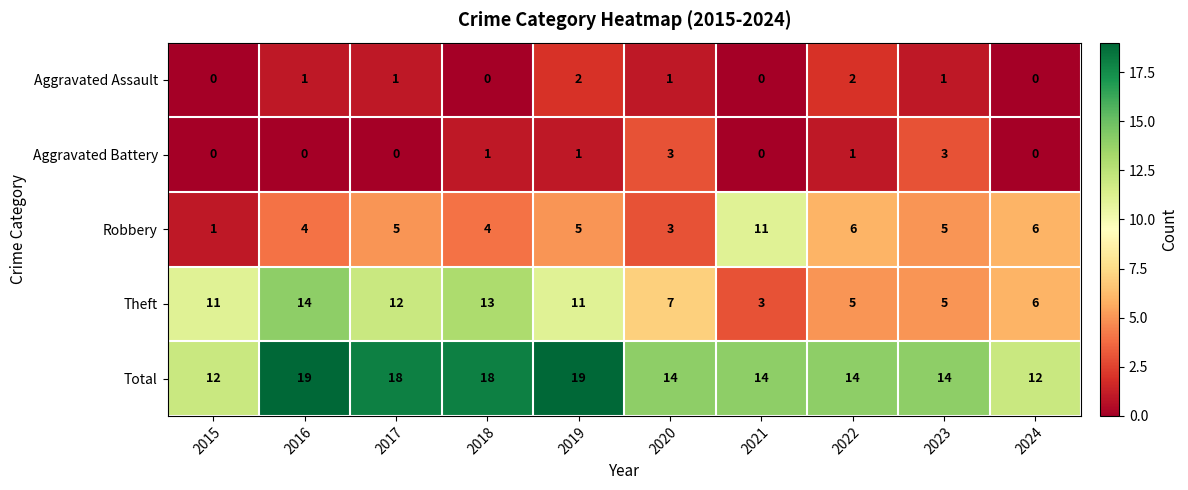

Rank the series by their maximum value, from lowest to highest.

Aggravated Assault, Aggravated Battery, Robbery, Theft, Total